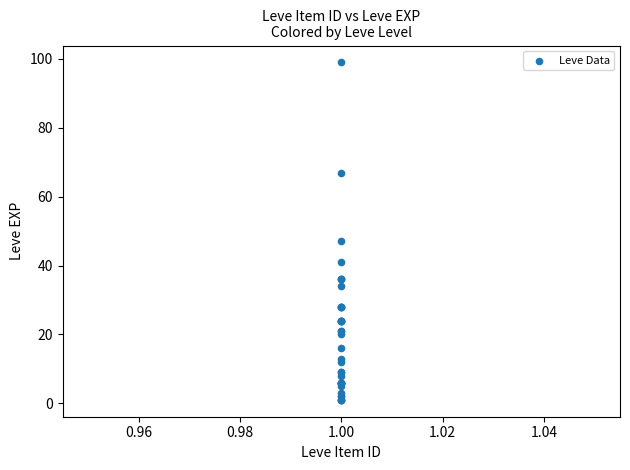

What Y value in the scatter plot is closest to 50?

47